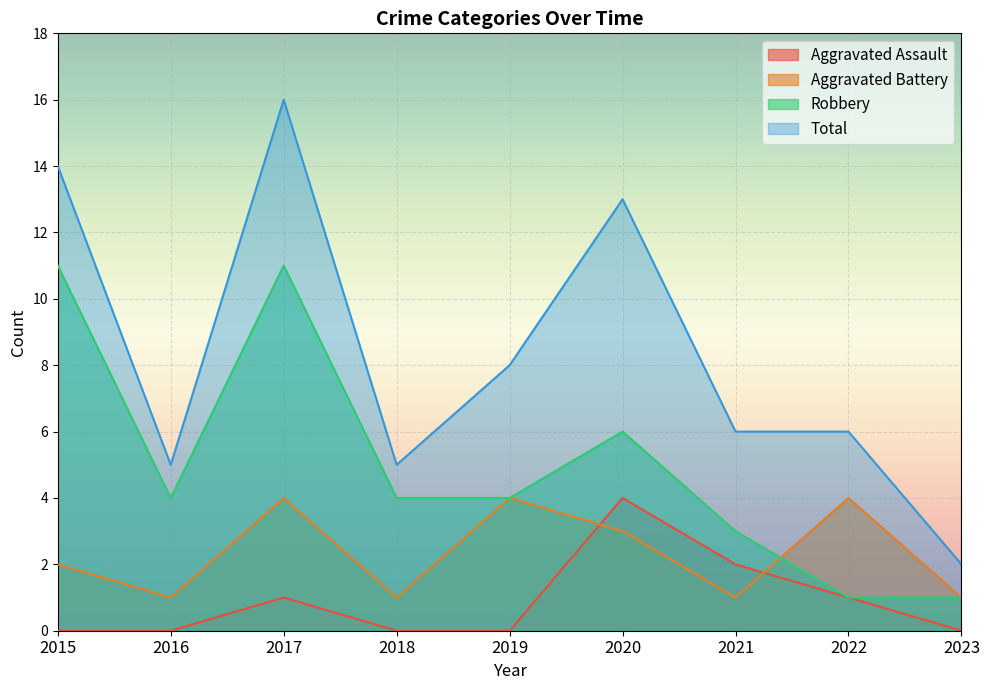

Reading left to right, extract all data points from this chart.

Aggravated Assault: 0	0	1	0	0	4	2	1	0
Aggravated Battery: 2	1	4	1	4	3	1	4	1
Robbery: 11	4	11	4	4	6	3	1	1
Total: 14	5	16	5	8	13	6	6	2